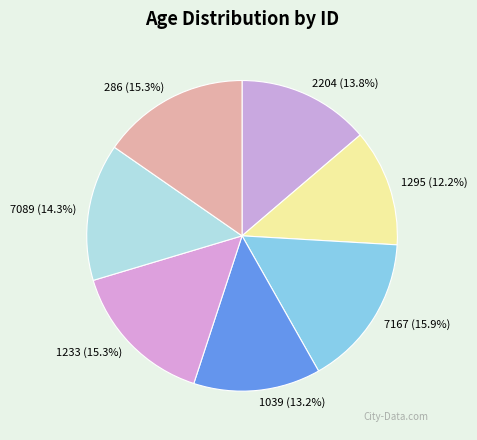

What is the total percentage of 1039 and 7167?

29.1%